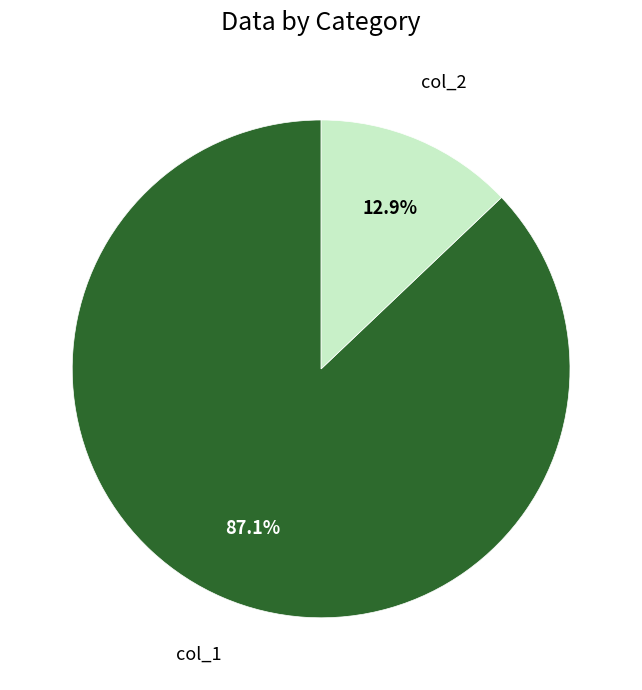

Is there any slice that represents more than half of the pie?

Yes